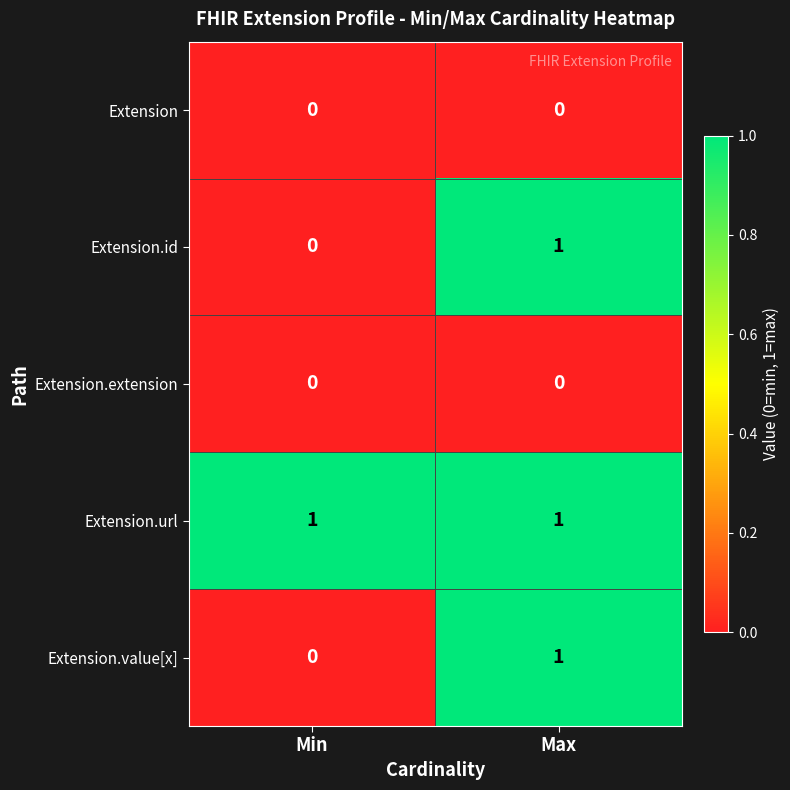

Which category has the lowest value in the Extension.id series?

Min